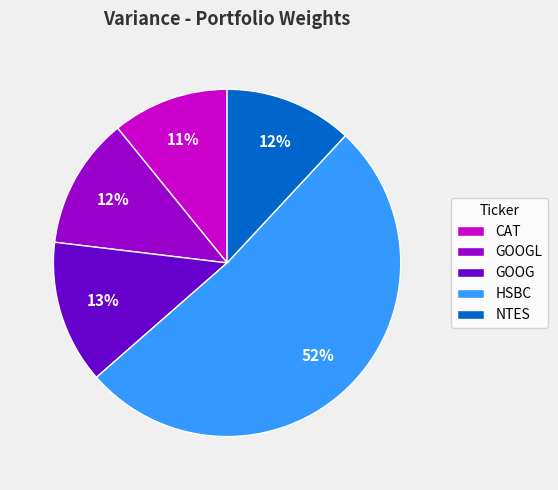

How many slices are in this pie chart?

5